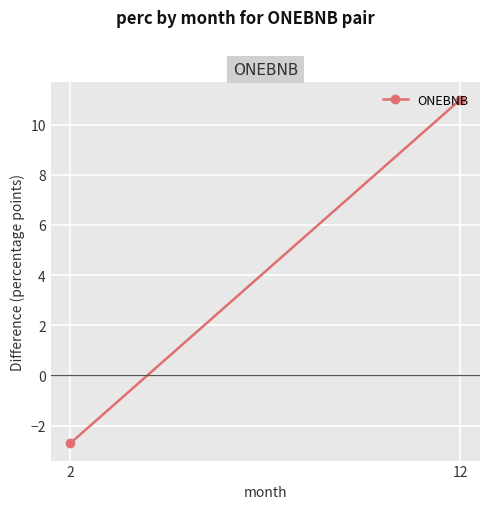

At which category does the chart reach its minimum across all series?

2